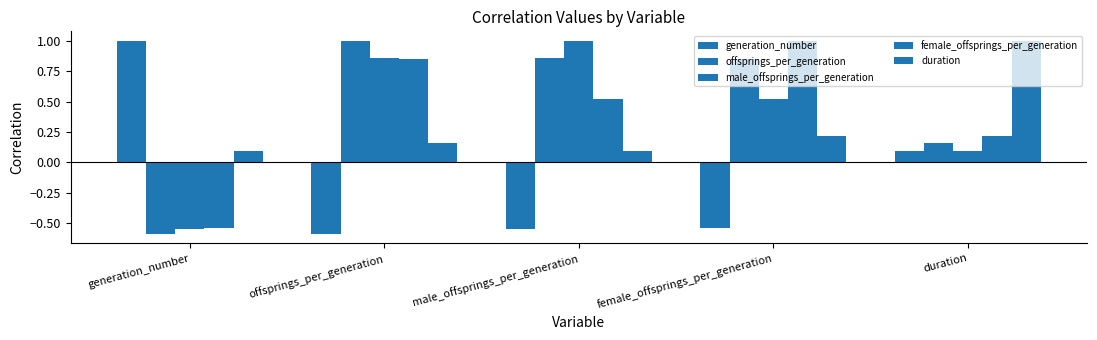

Are the bars horizontal?

No